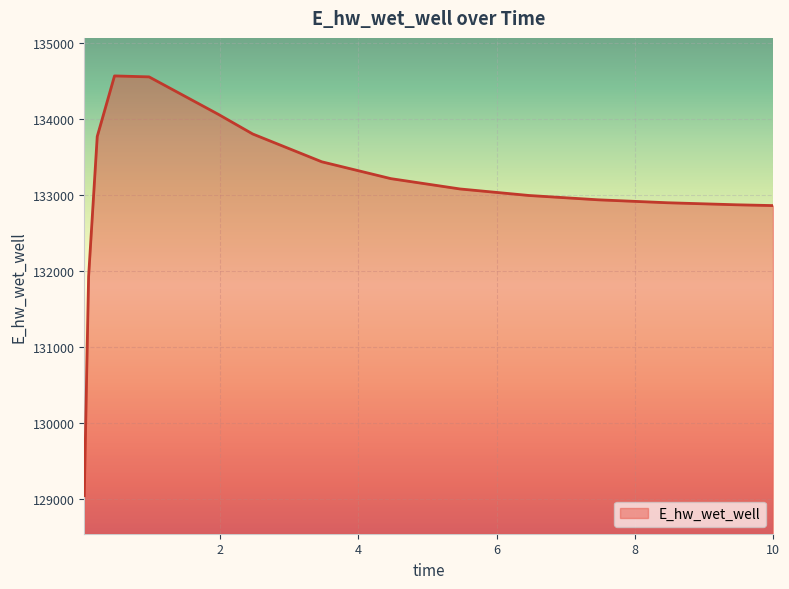

What is the smallest value displayed?

129048.5